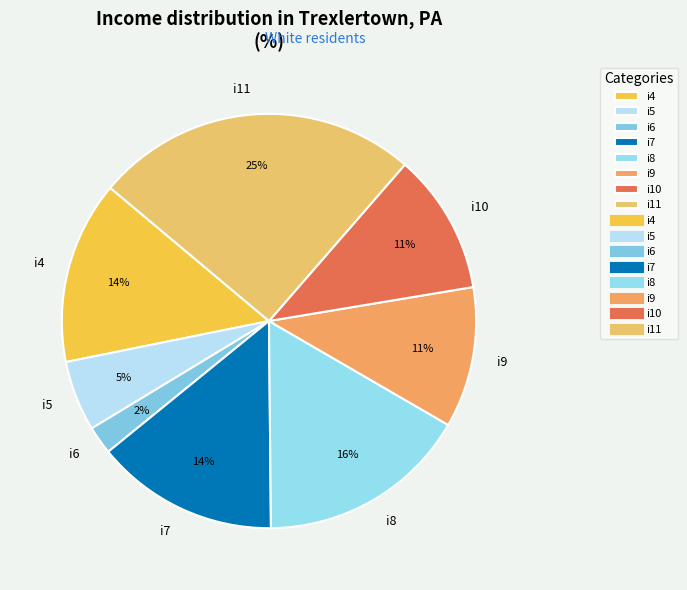

Is it true that i10 is 11% of the pie?

True